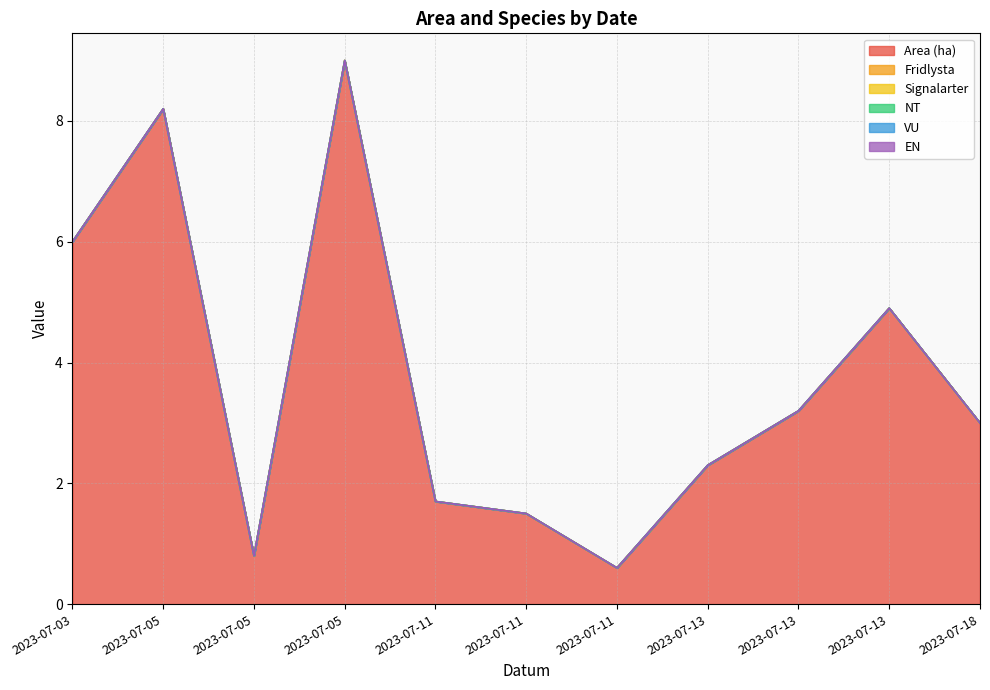

Where is NT nearest to the value 0?

2023-07-03